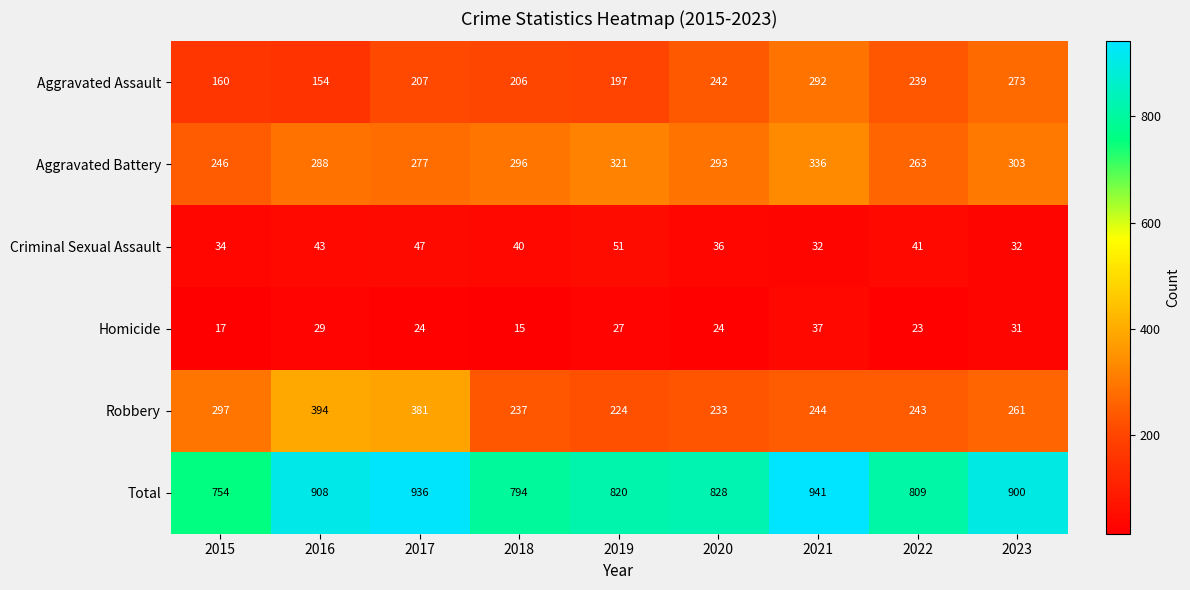

True or false: Aggravated Assault has a value of 128 at 2020.

False